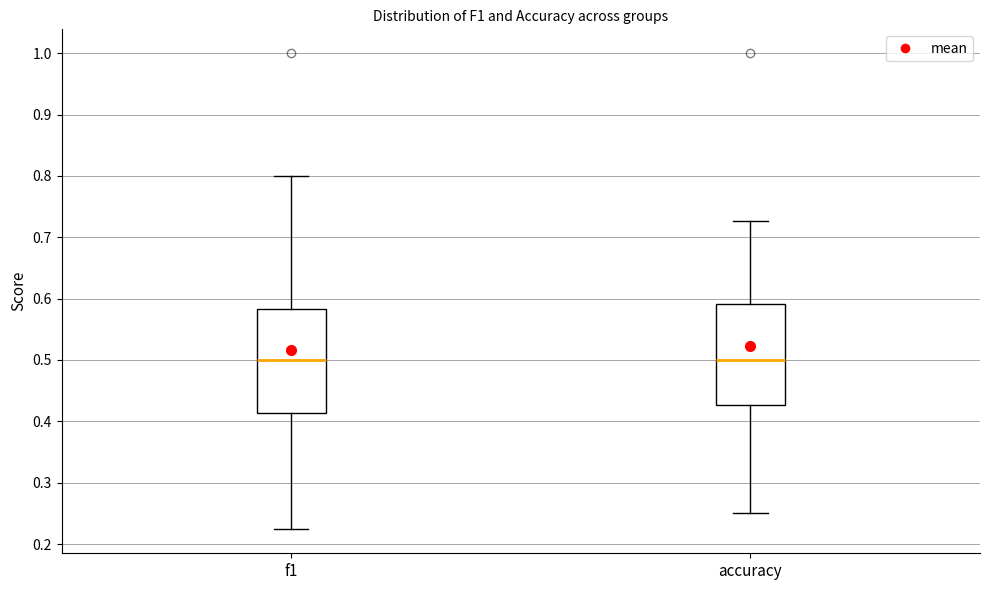

Reading left to right, transcribe this box plot: for each box, give where its median line is, the range the box spans, and where its two whiskers end, as read against the y-axis. The values are not printed on the chart, so give them approximately, as read against the axis.

f1: median 0.50, box 0.41 to 0.58, whiskers 0.22 to 0.80
accuracy: median 0.50, box 0.43 to 0.59, whiskers 0.25 to 0.73